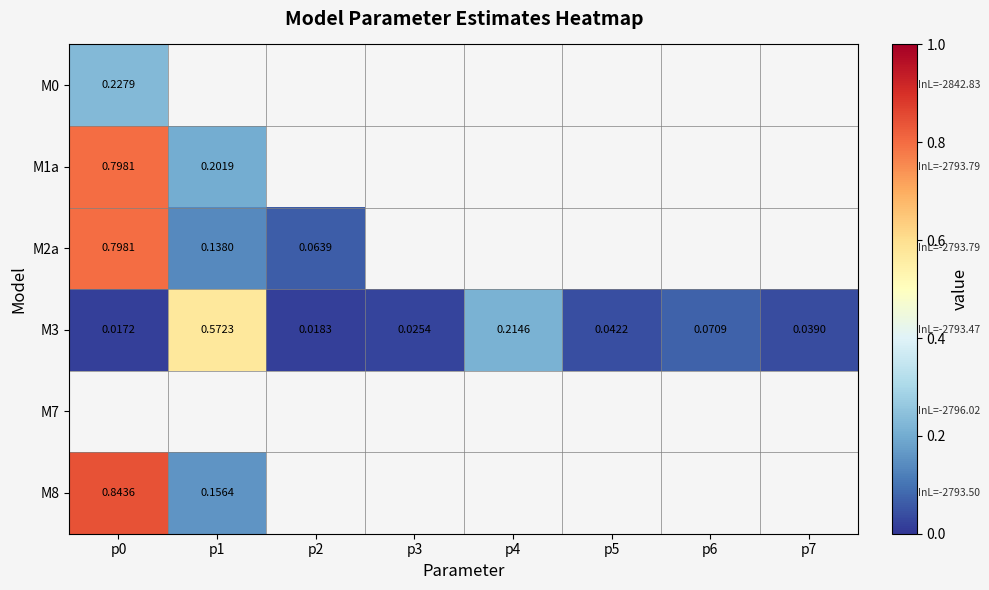

Is the value of M3 at p6 greater than the value of M8 at p1?

No